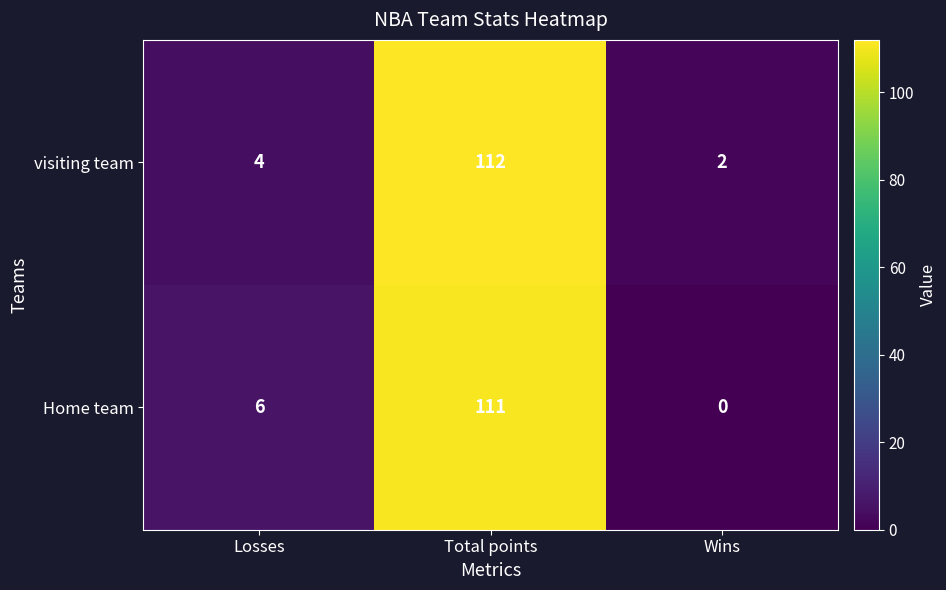

Which series has the widest spread of values?

Home team